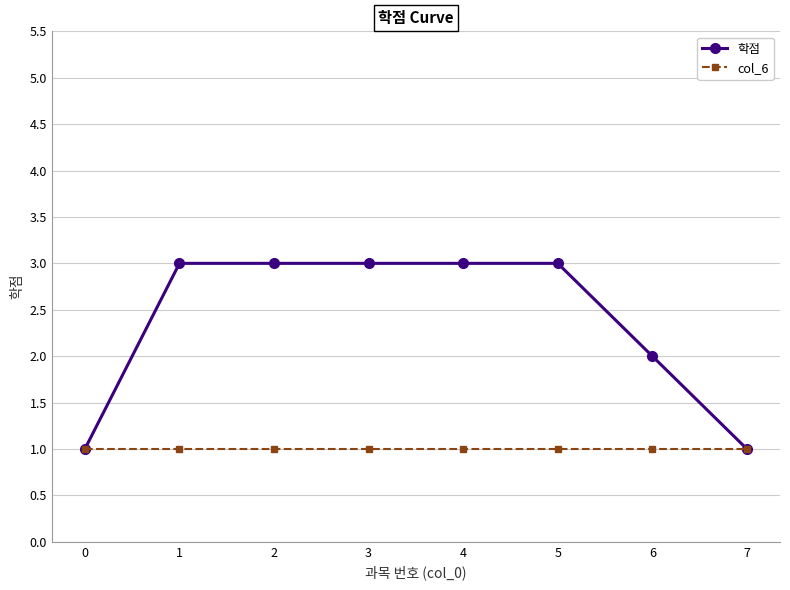

Rank the series by their maximum value, from lowest to highest.

col_6, 학점